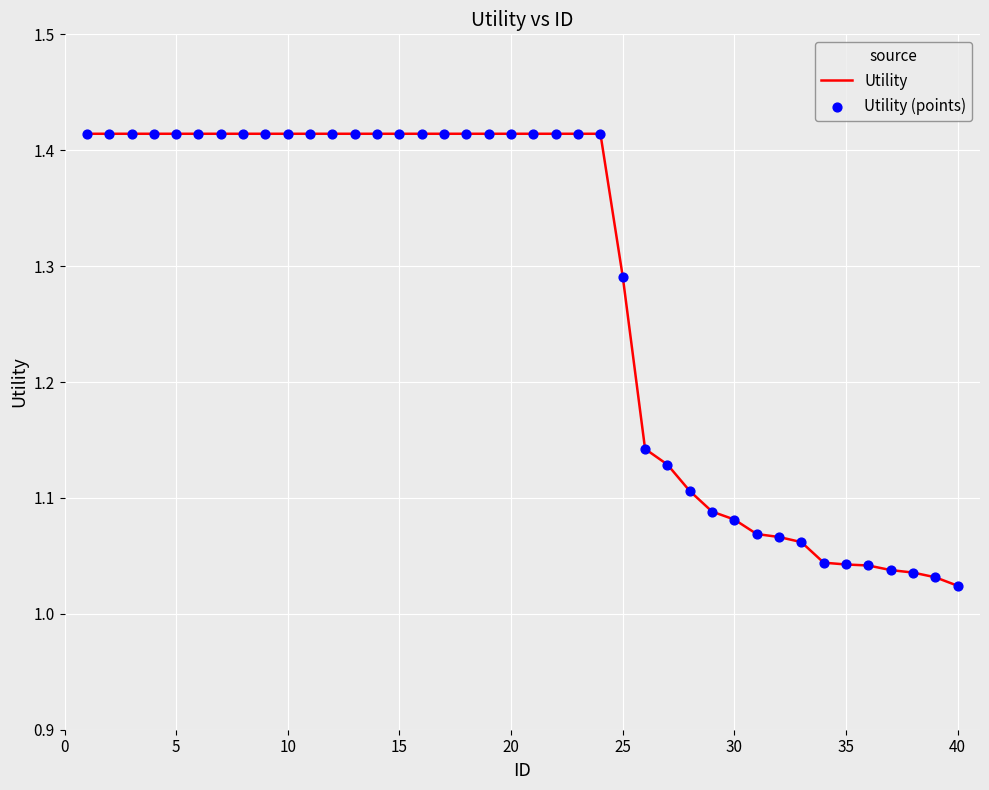

What is the difference between the maximum and minimum values?

0.4